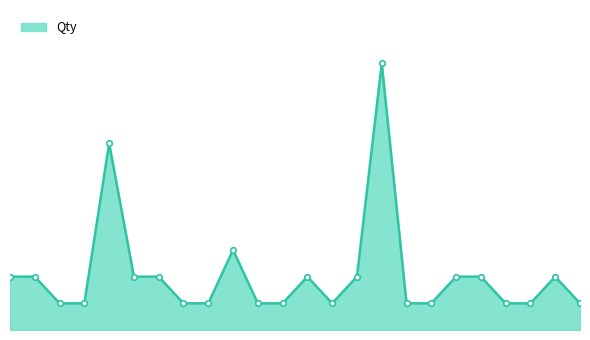

Between 19 and 22, which is larger?

19